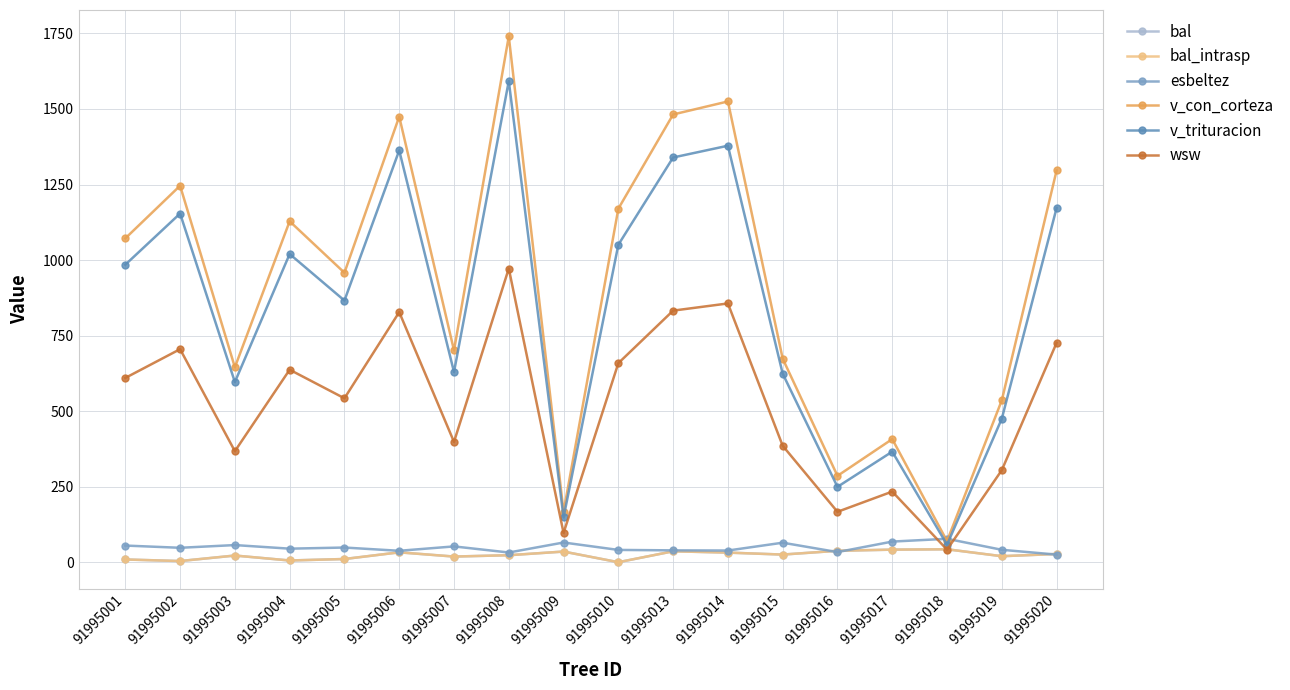

Which category has the lowest value across all series?

91995010